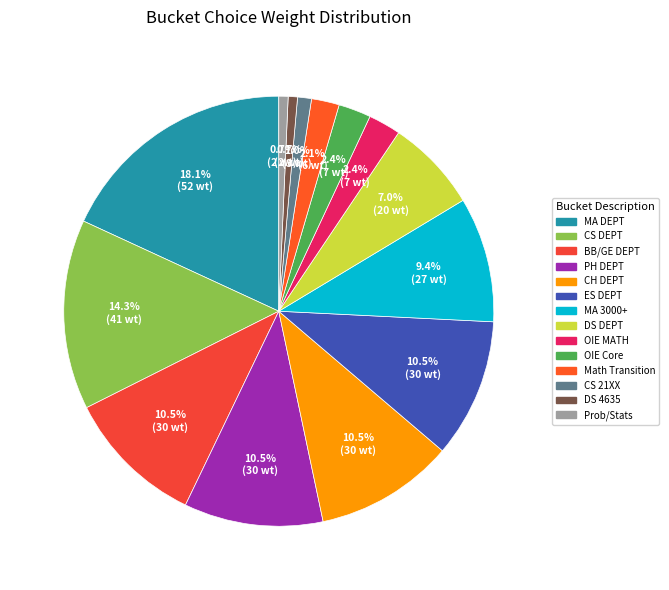

Do DS DEPT and Math Transition together represent more than half of the pie?

No